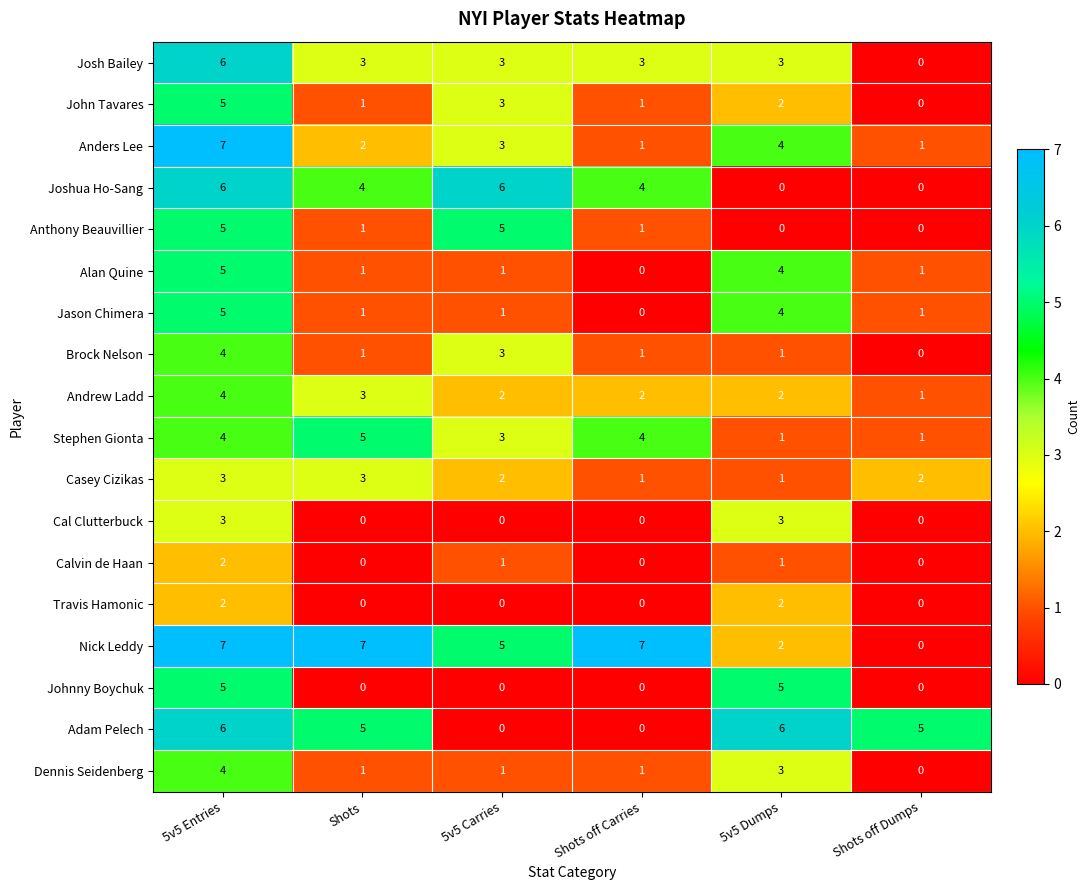

What is the sum of the Travis Hamonic values at 5v5 Entries and 5v5 Dumps?

4